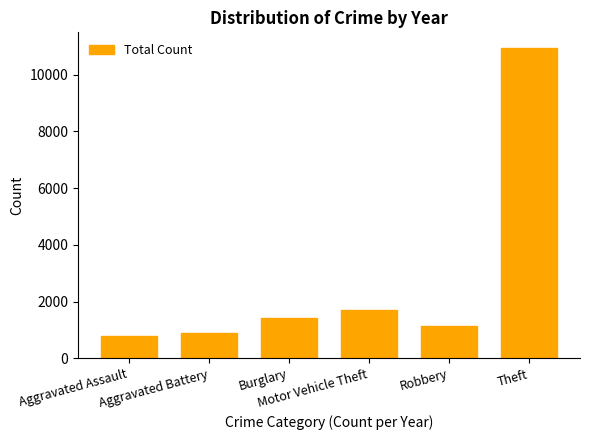

What is the smallest value displayed?

779